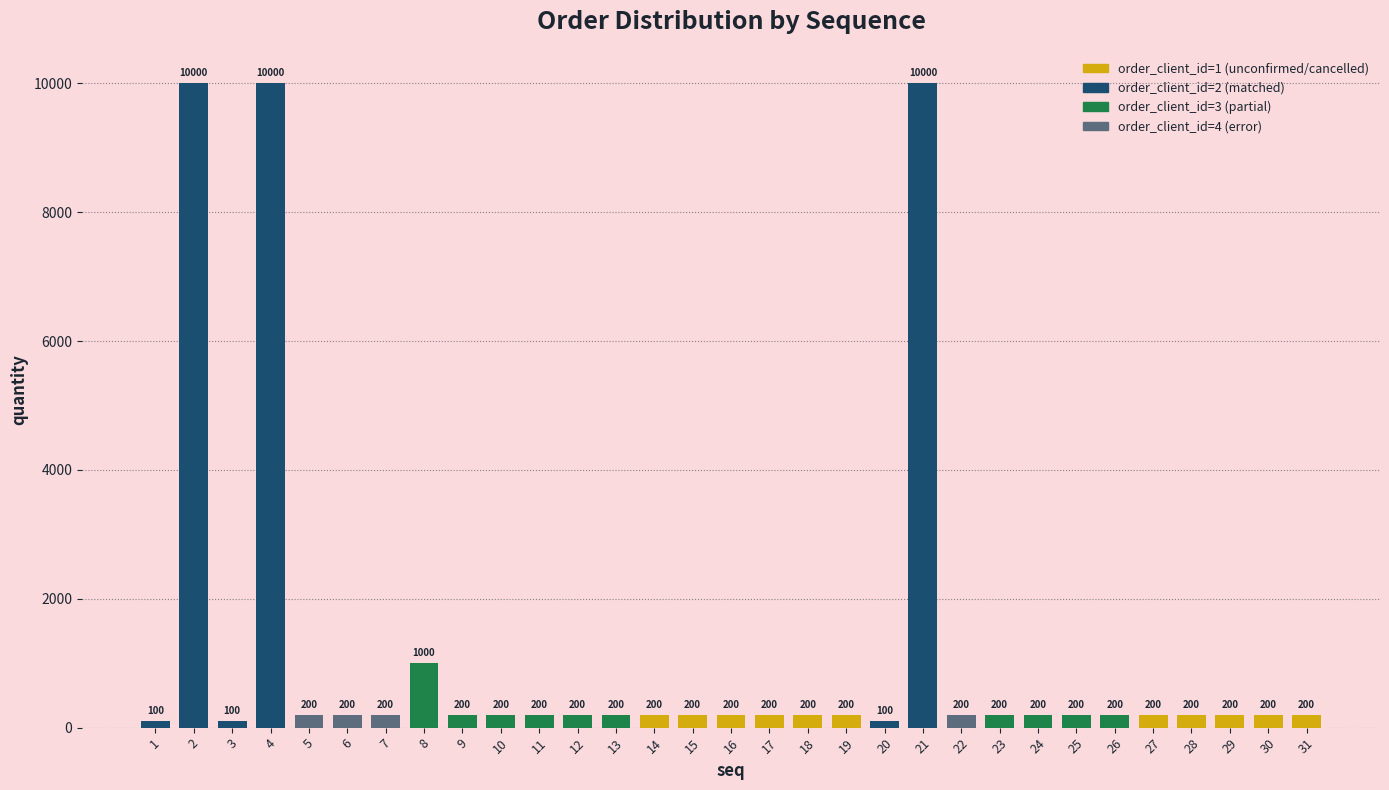

Reading left to right, what are all the values shown in this chart?

1=100	2=10000	3=100	4=10000	5=200	6=200	7=200	8=1000	9=200	10=200	11=200	12=200	13=200	14=200	15=200	16=200	17=200	18=200	19=200	20=100	21=10000	22=200	23=200	24=200	25=200	26=200	27=200	28=200	29=200	30=200	31=200